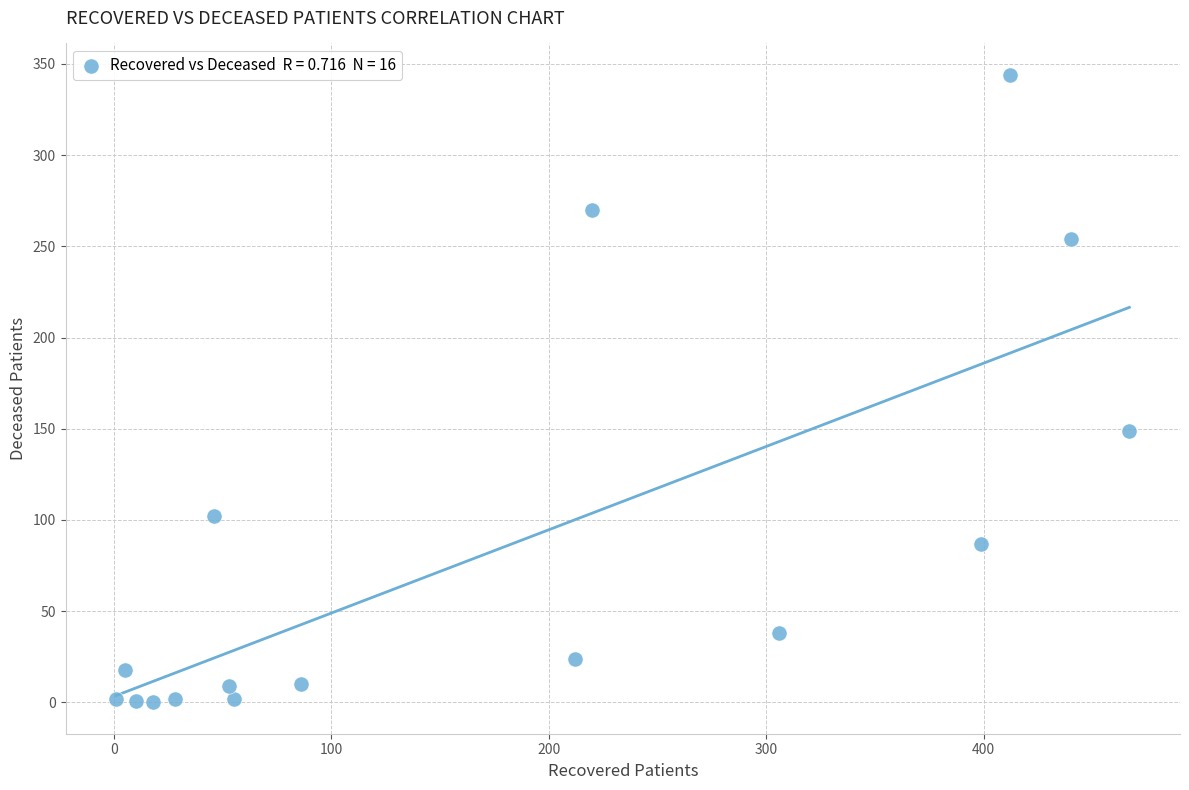

What Y value in the scatter plot is closest to 172?

149